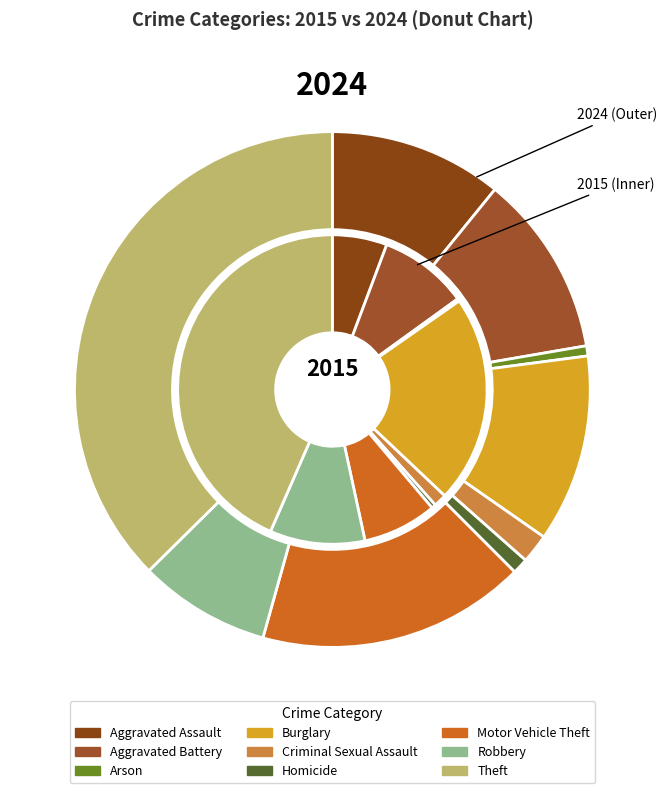

Does Aggravated Assault represent more than half of the total?

No